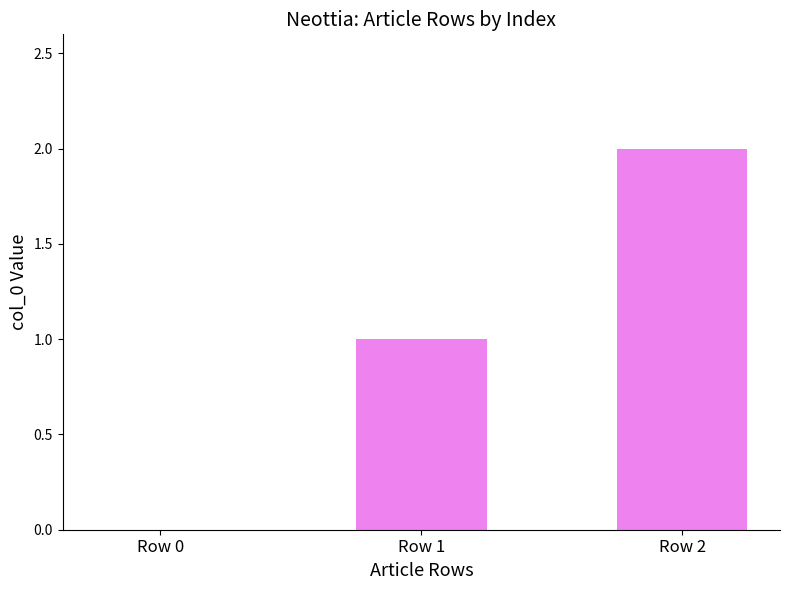

Where is the data nearest to the value 1?

Row 1